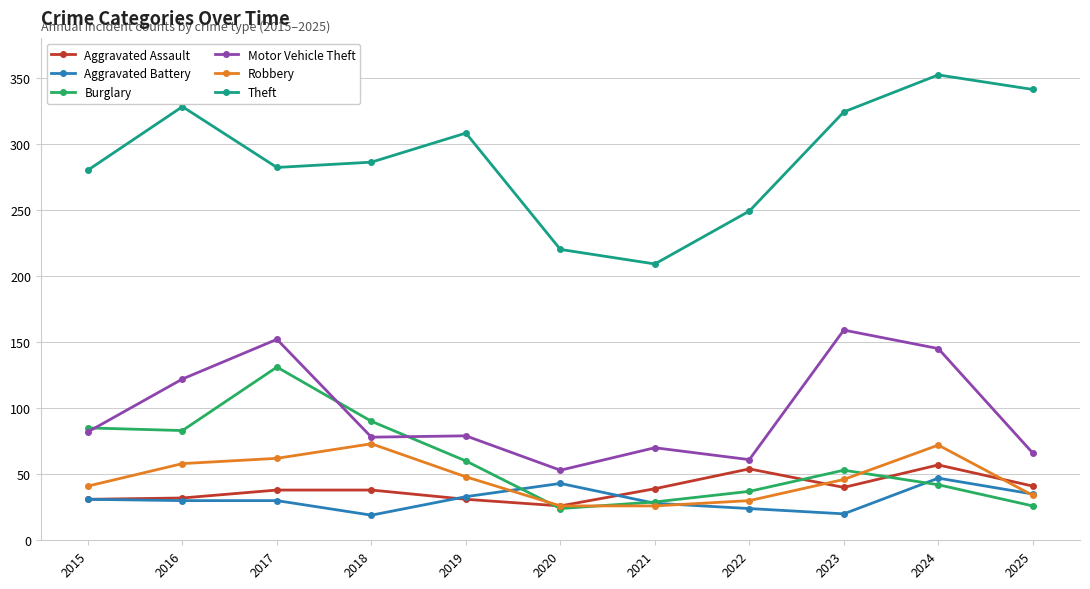

In Burglary, how many points are higher than both neighbors (excluding endpoints)?

2